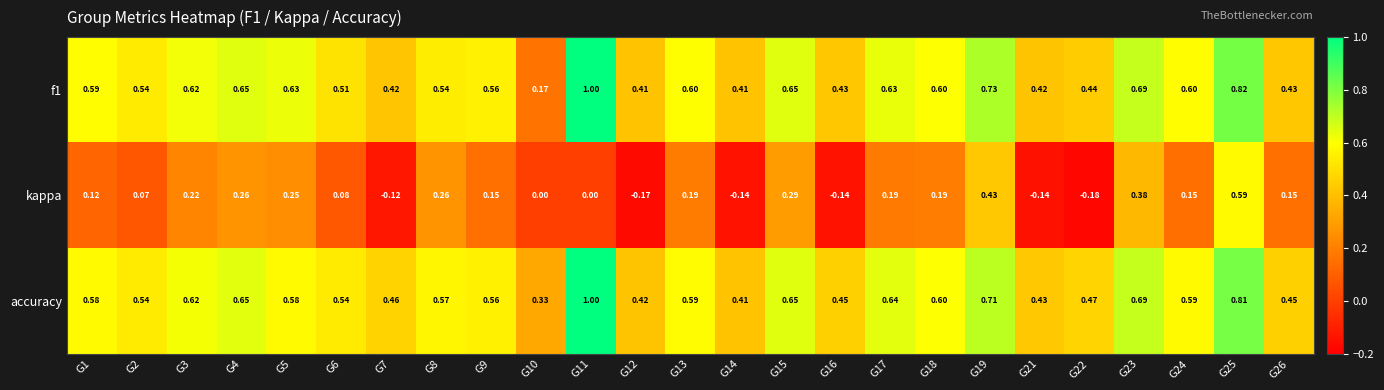

Between G3 and G15, which series saw the biggest shift?

kappa